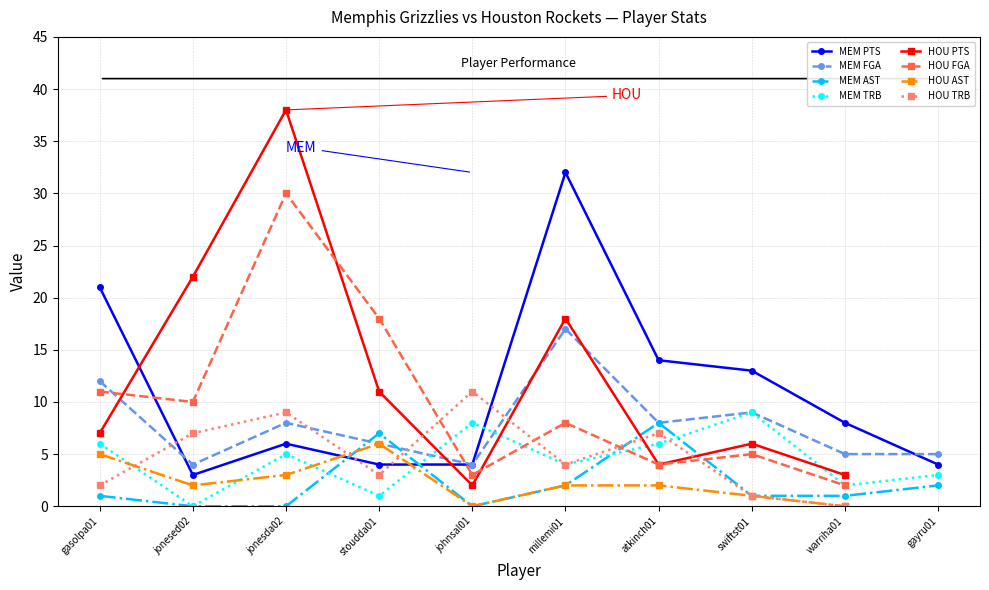

Is it true that MEM AST equals 0 at jonesed02?

True